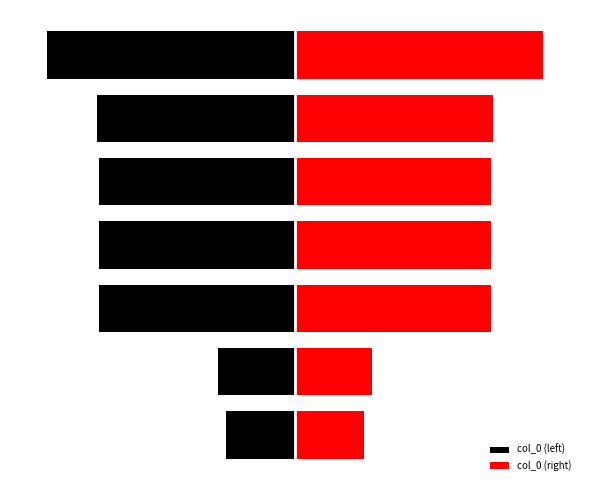

Which has a higher value, 5 or 2?

2